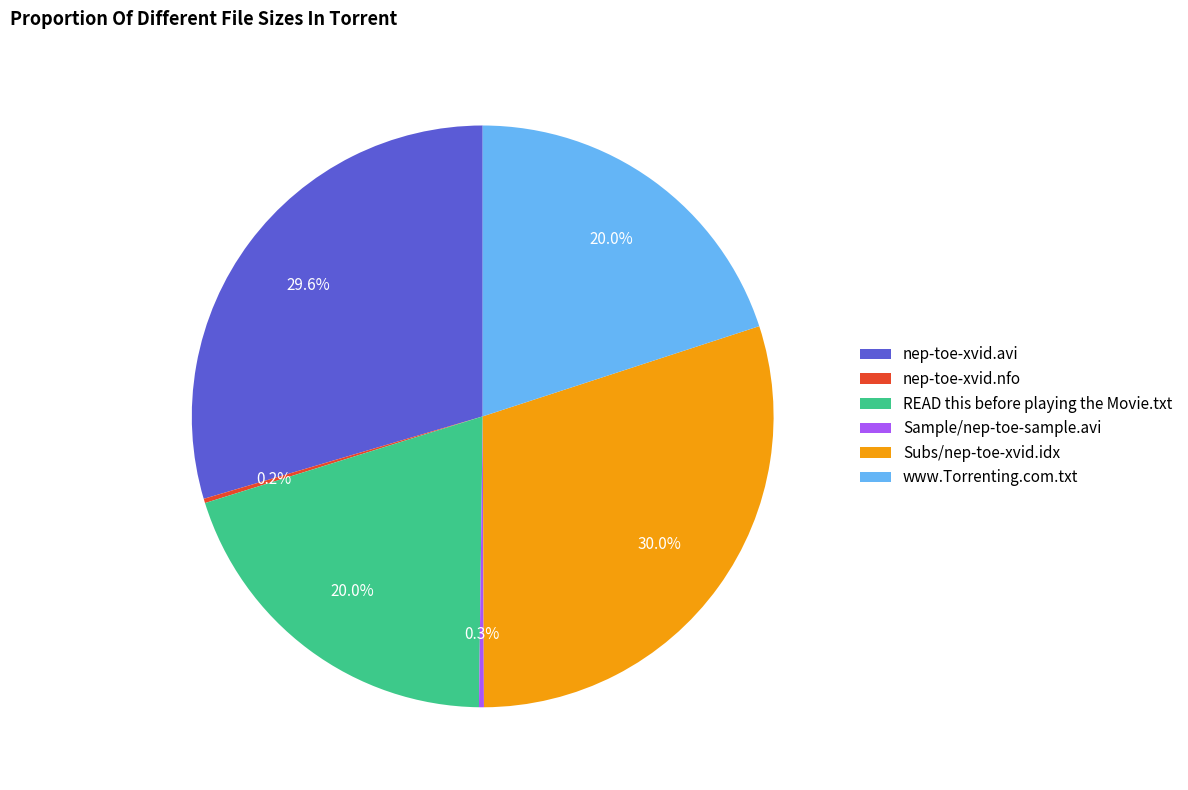

What is the ratio of the value at nep-toe-xvid.avi to the value at READ this before playing the Movie.txt?

1.5